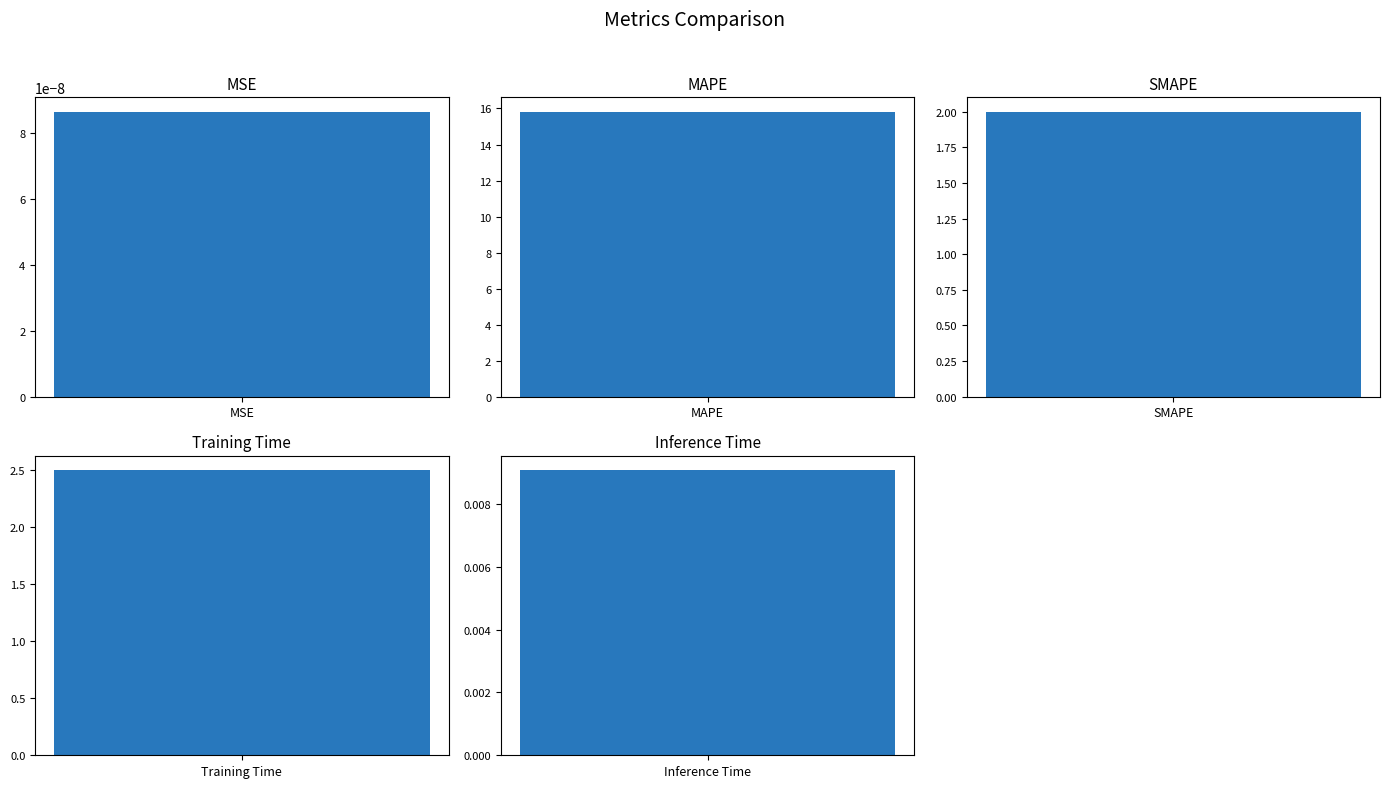

Does the chart contain stacked bars?

No